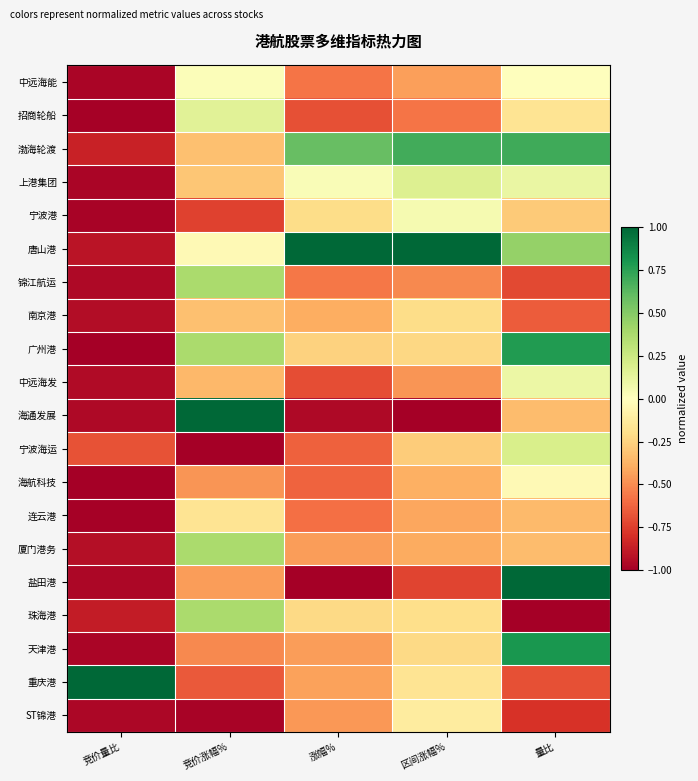

At 竞价量比, list the series in order from smallest to largest.

广州港, 海航科技, 连云港, 招商轮船, 宁波港, 中远海能, 上港集团, 天津港, 盐田港, ST锦港, 锦江航运, 海通发展, 中远海发, 南京港, 厦门港务, 唐山港, 珠海港, 渤海轮渡, 宁波海运, 重庆港